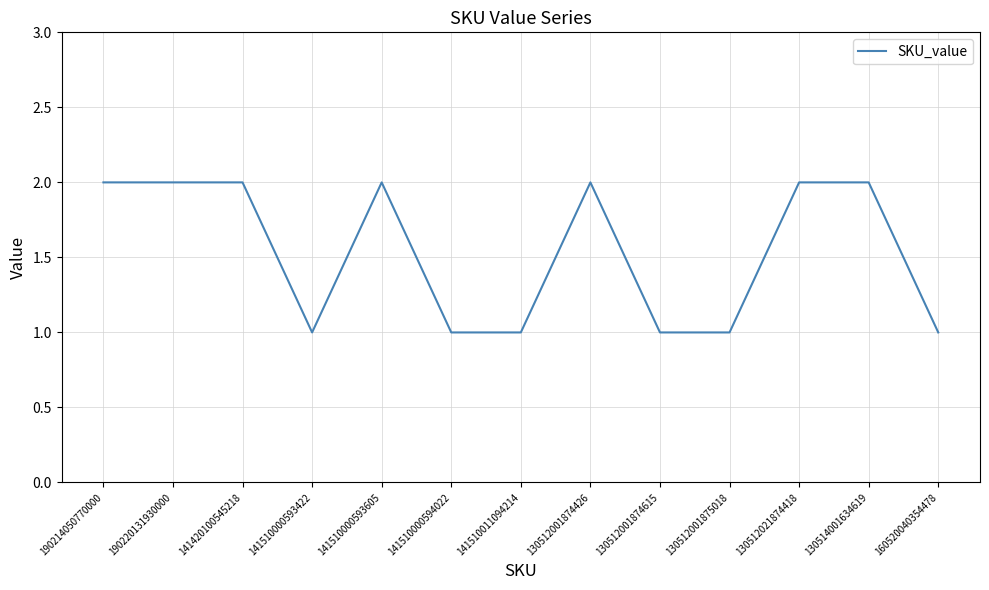

How many lines are shown in the chart?

1